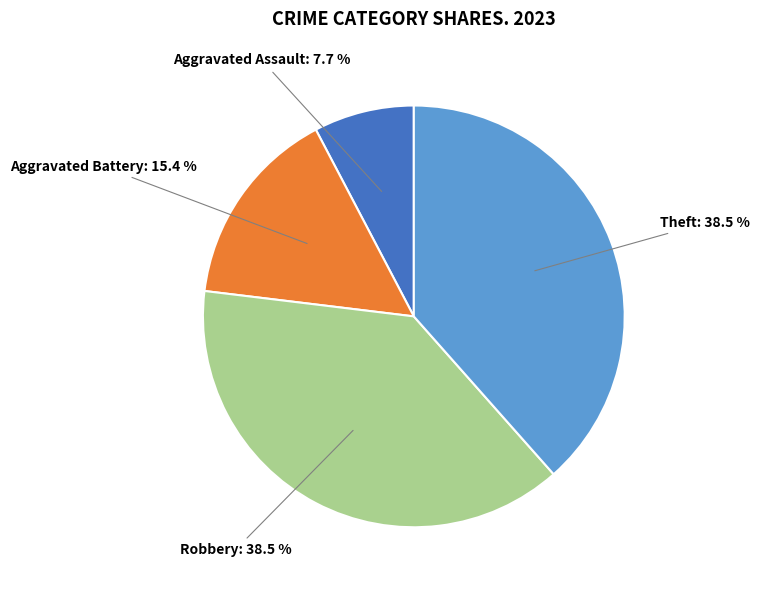

How many slices are in this pie chart?

4